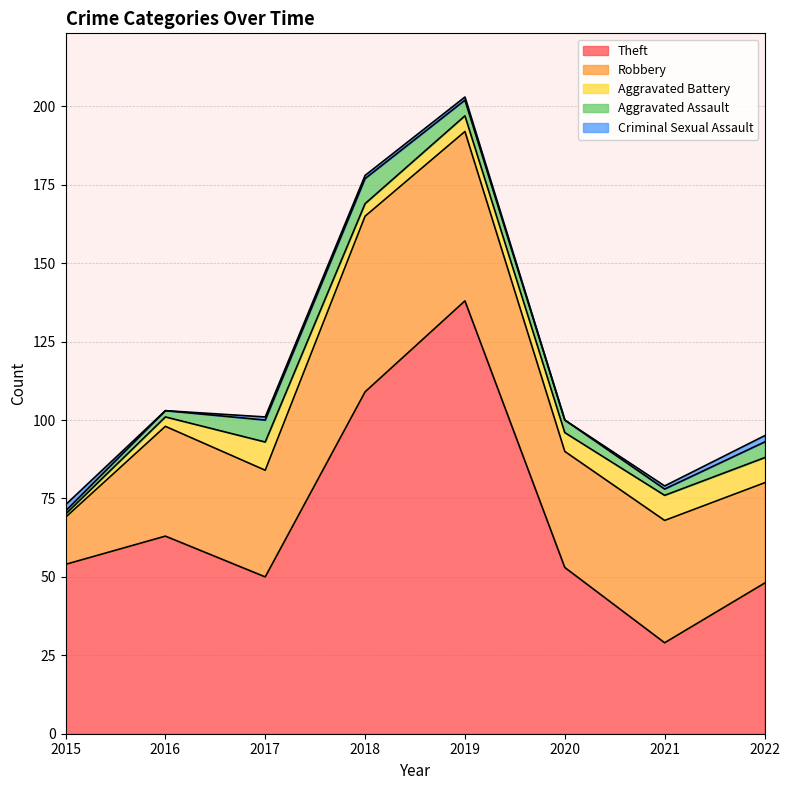

What is the average value of the Aggravated Battery series?

6